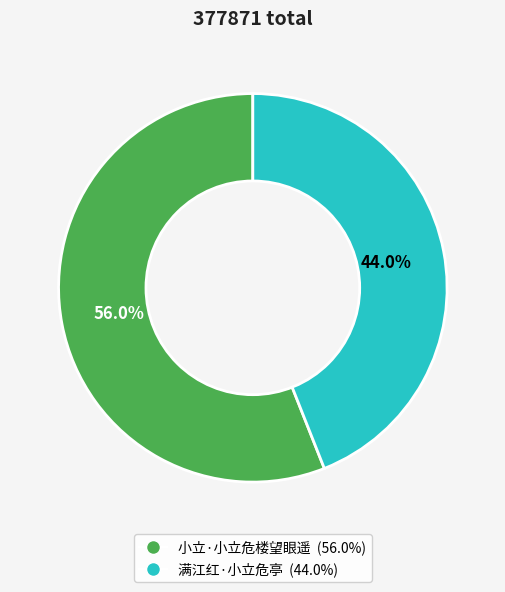

Rank the categories by value from lowest to highest.

满江红·小立危亭, 小立·小立危楼望眼遥